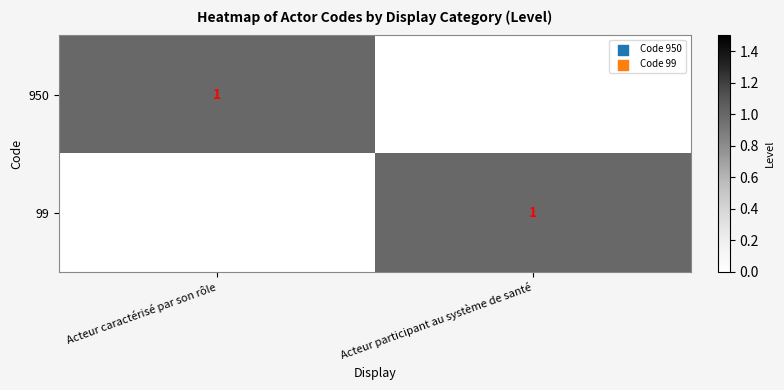

The value of 950 at Acteur caractérisé par son rôle is 1. True or false?

True